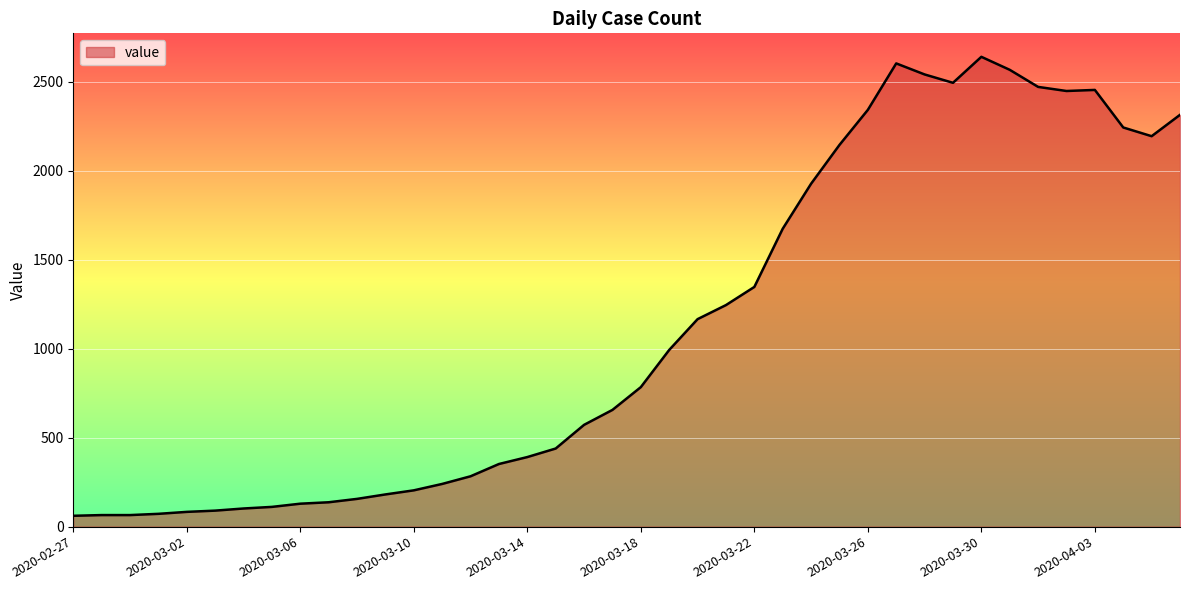

What is the smallest value displayed?

61